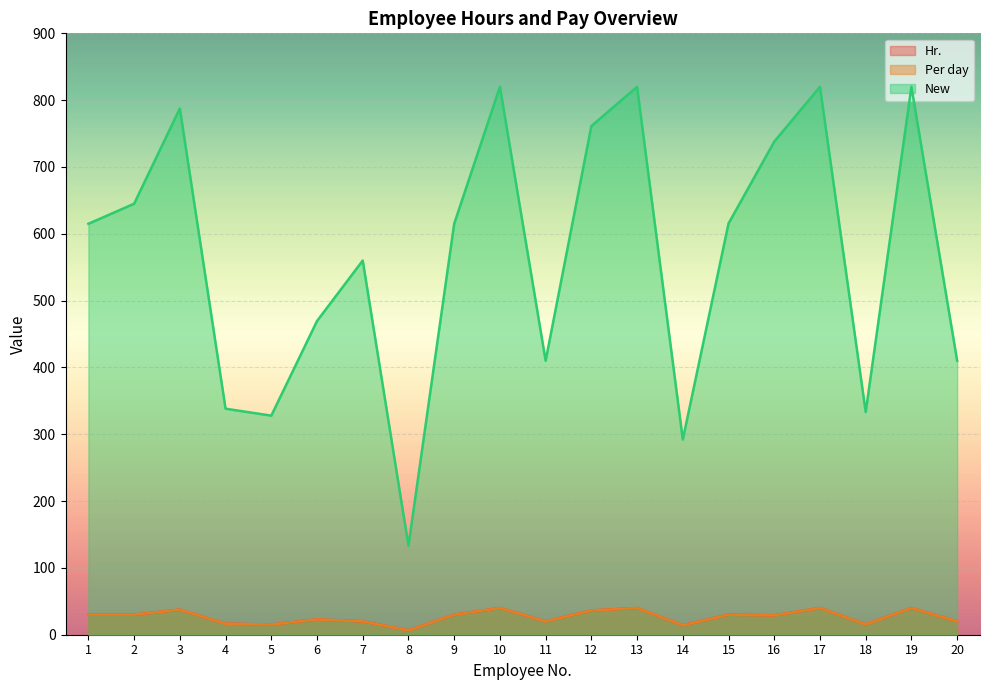

Between 3 and 16, which series saw the biggest shift?

New